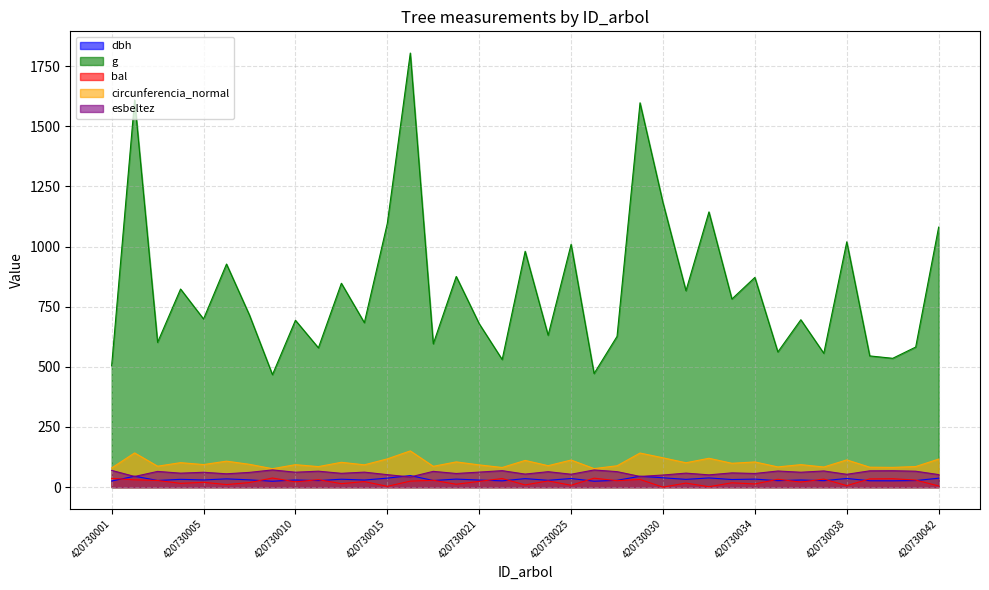

Which series has the largest total across all categories?

g